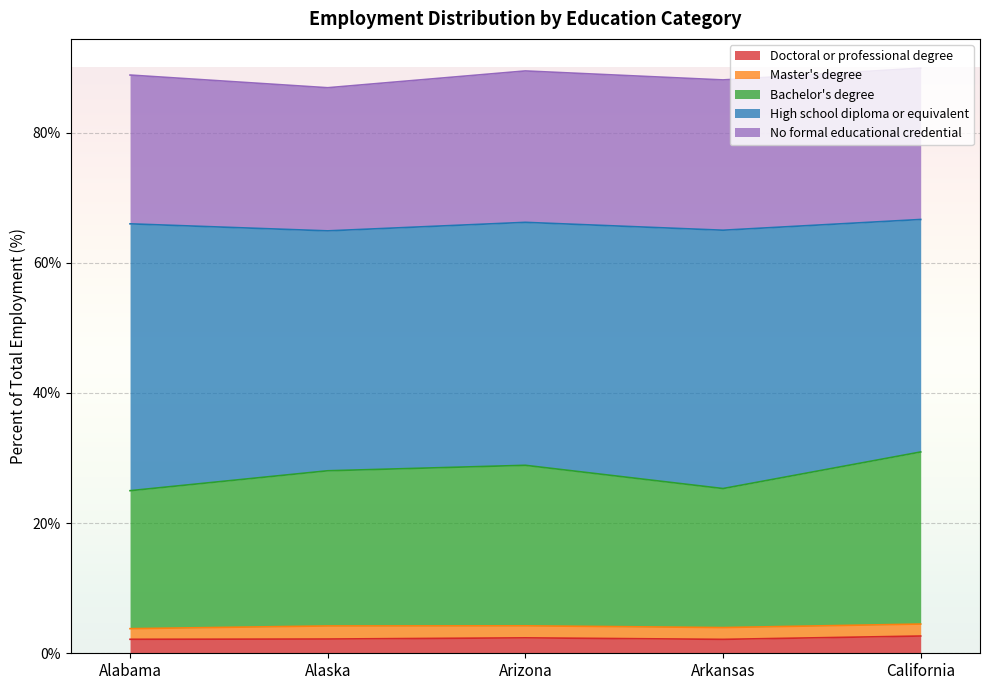

True or false: Doctoral or professional degree and Bachelor's degree cross at least once.

False